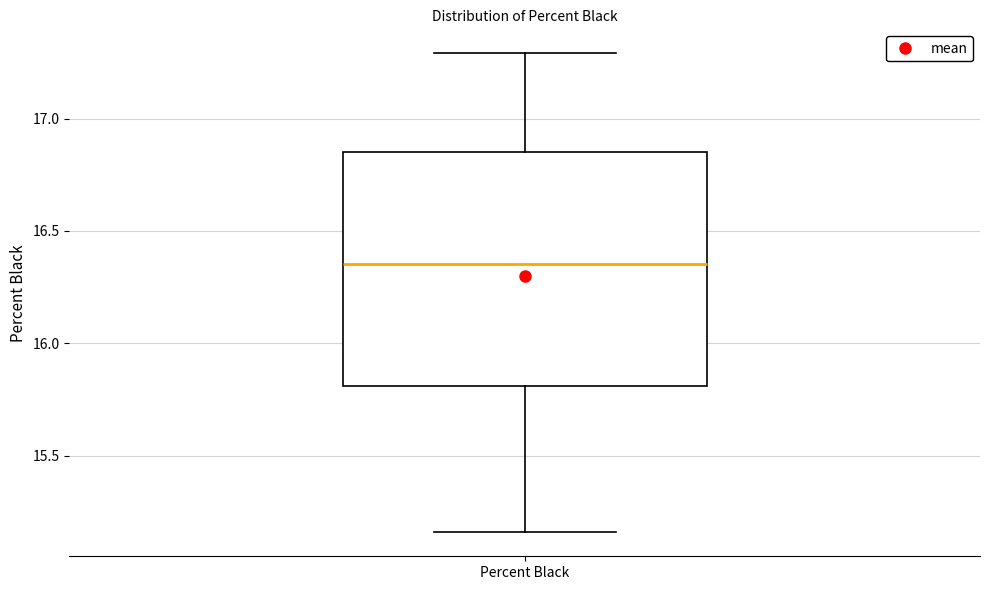

Where does the upper whisker of the box for Percent Black end on the y-axis? The values are not printed on the chart, so give them approximately, as read against the axis.

17.30